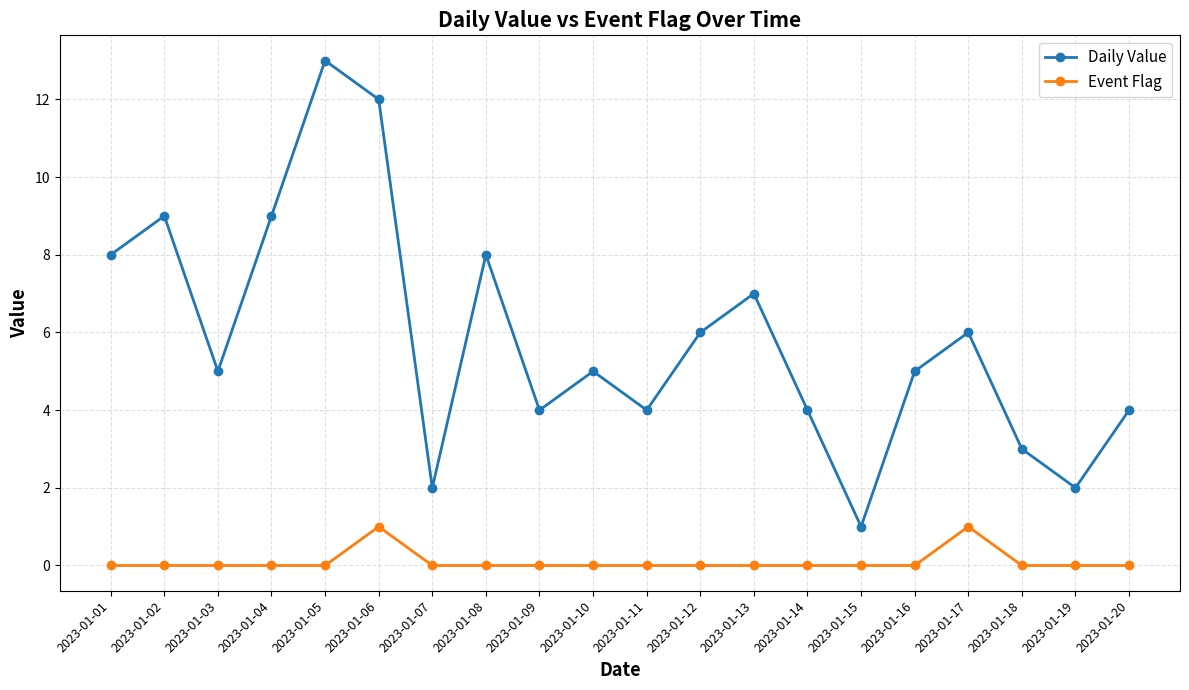

Where is the first local maximum for Daily Value?

2023-01-02